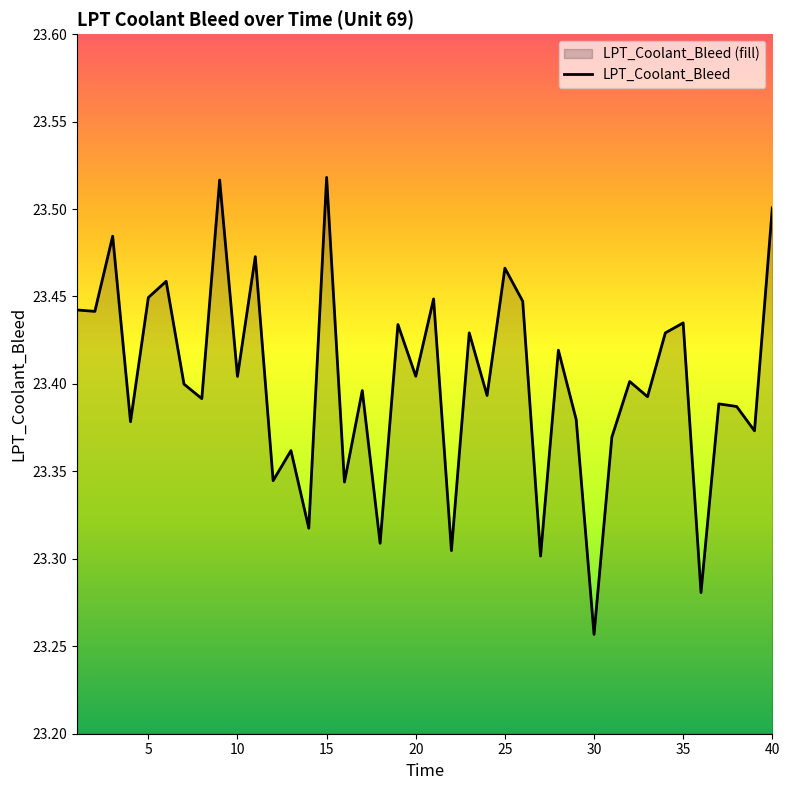

Which category has the lowest value across all series?

30